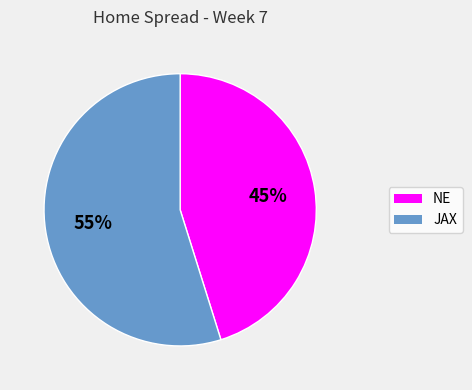

Rank the categories by value from lowest to highest.

NE, JAX